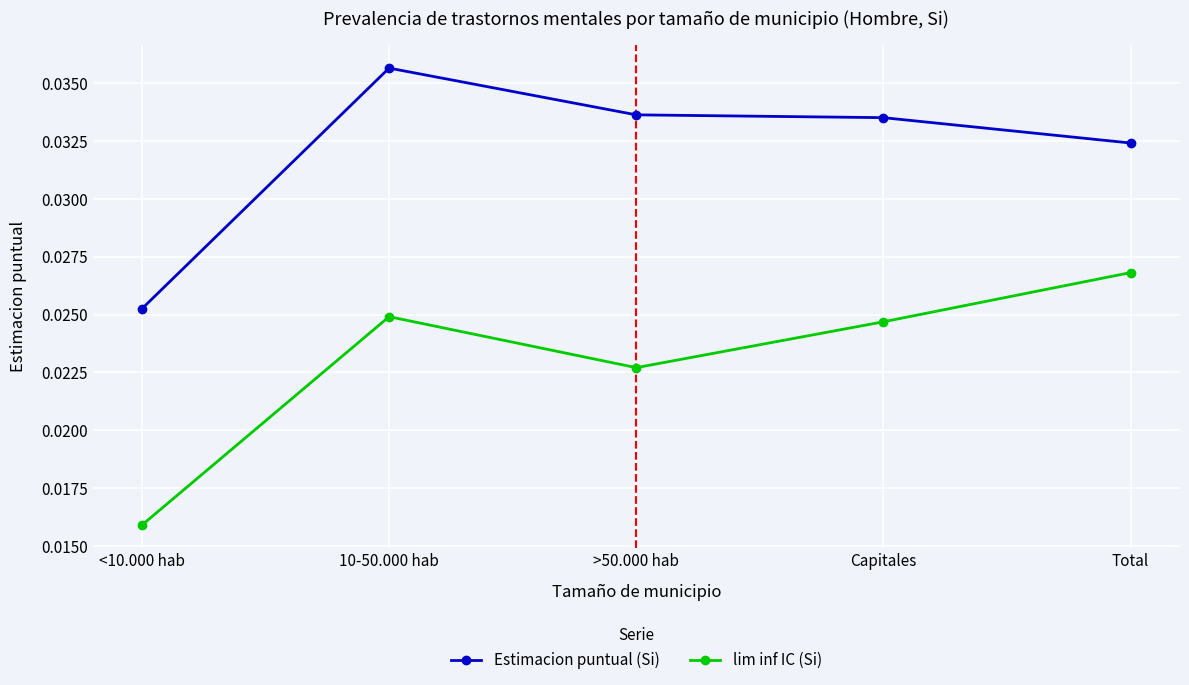

Count the number of data series in this chart.

2